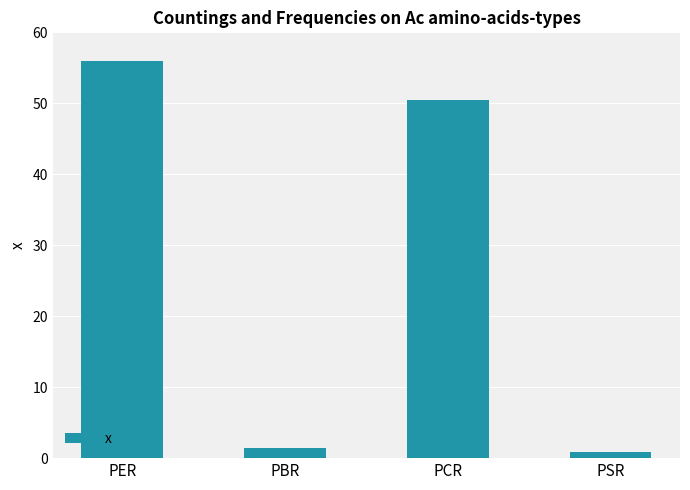

Rank the categories by value from lowest to highest.

PSR, PBR, PCR, PER